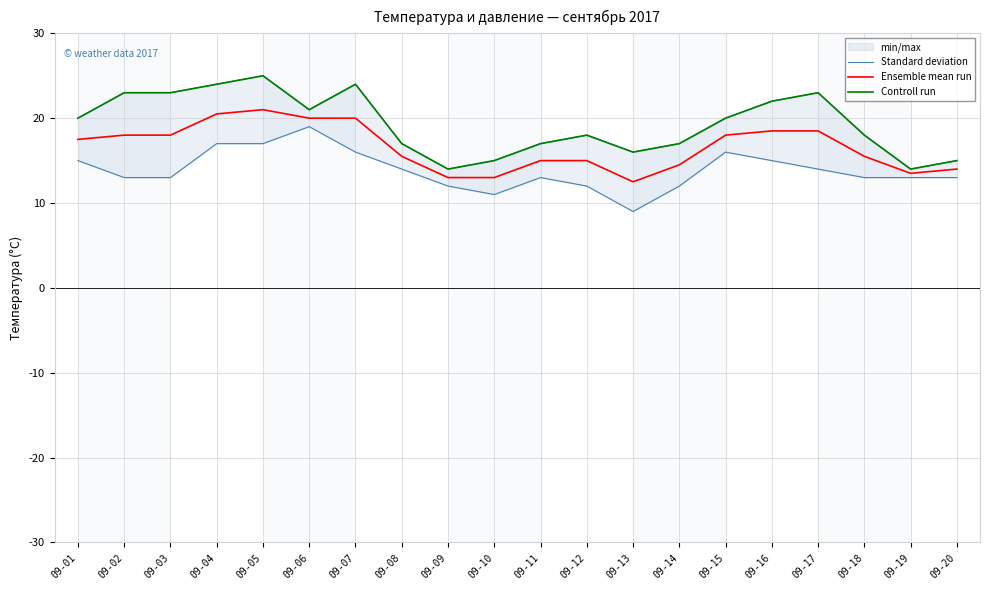

Is it true that Ensemble mean run equals 6.1 at 09-07?

False